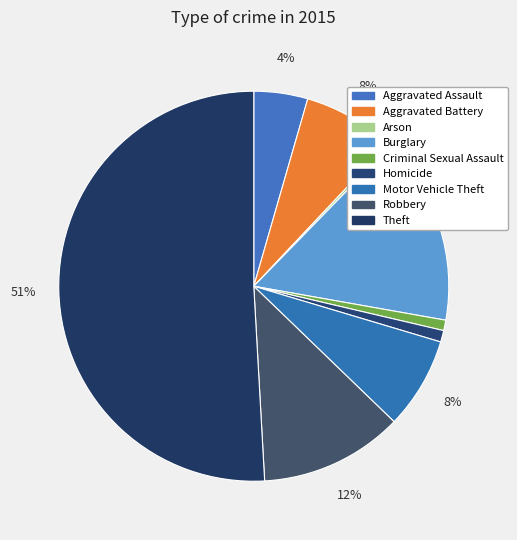

To the nearest percent, what is the combined percentage of Arson and Theft?

51%